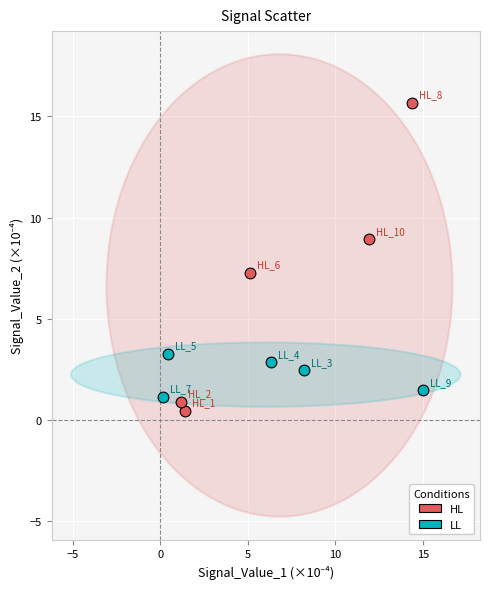

Which series has the largest Y range (max minus min)?

HL